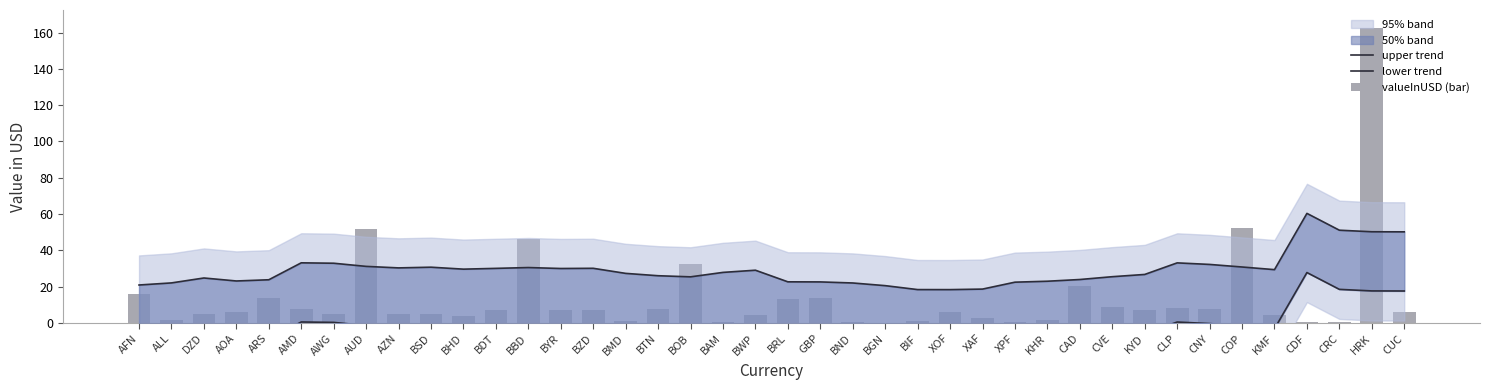

Reading left to right, list all the values displayed in this chart.

upper trend: 20.9	22.0	24.7	23.1	23.7	33.1	32.9	31.1	30.3	30.7	29.6	30.0	30.5	30.0	30.1	27.3	26.0	25.3	27.8	29.0	22.6	22.6	22.0	20.5	18.3	18.3	18.6	22.4	22.9	23.9	25.4	26.7	33.1	32.2	30.8	29.3	60.3	51.1	50.2	50.2
lower trend: -11.8	-10.6	-7.9	-9.6	-8.9	0.5	0.2	-1.5	-2.3	-2.0	-3.0	-2.6	-2.1	-2.7	-2.6	-5.4	-6.7	-7.3	-4.8	-3.6	-10.0	-10.1	-10.7	-12.1	-14.3	-14.3	-14.0	-10.2	-9.7	-8.7	-7.2	-6.0	0.4	-0.4	-1.8	-3.3	27.7	18.4	17.6	17.5
valueInUSD (bar): 16.1	1.6	5.0	5.8	13.6	7.8	5.0	51.7	4.6	4.9	3.7	6.9	46.3	6.8	7.1	1.1	7.4	32.3	0.3	4.1	13.3	13.4	0.3	0.1	1.1	6.0	2.6	0.2	1.5	20.2	8.6	7.3	8.0	7.7	52.1	4.3	0.2	0.7	162.8	5.7